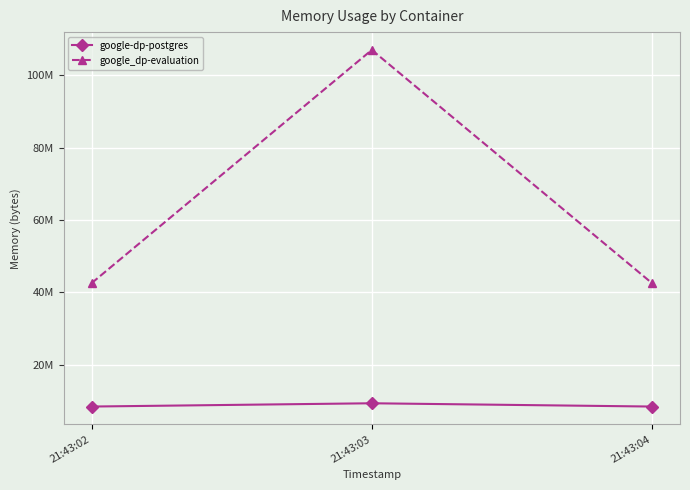

At which category does the chart reach its minimum across all series?

21:43:02